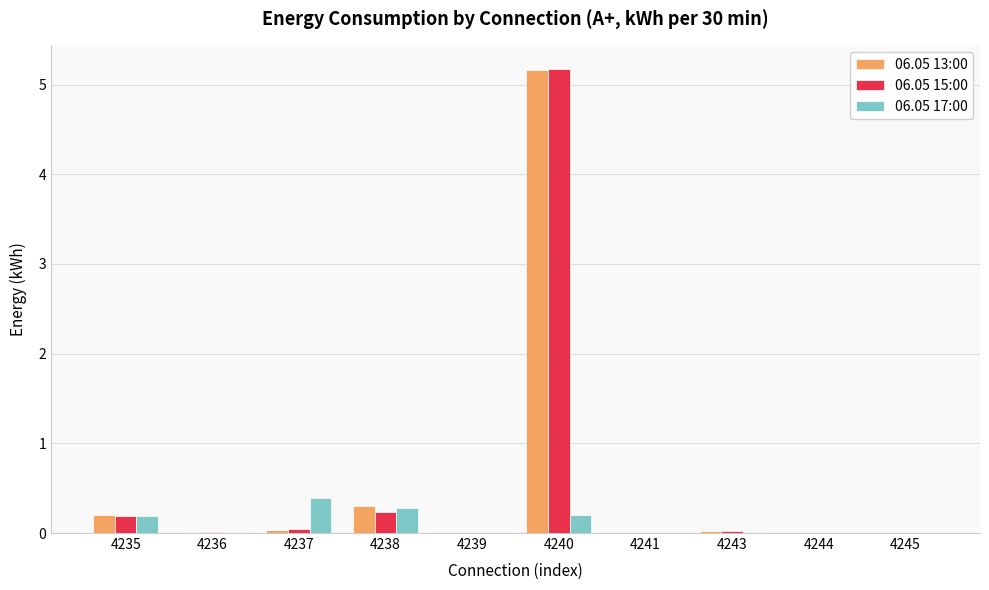

Which category has the highest value across all series?

4240